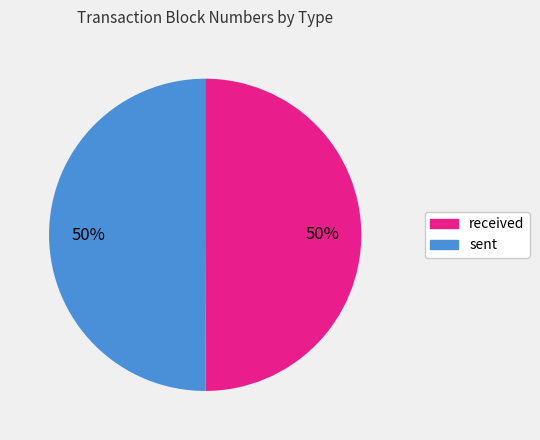

To the nearest percent, what portion does sent represent?

50%